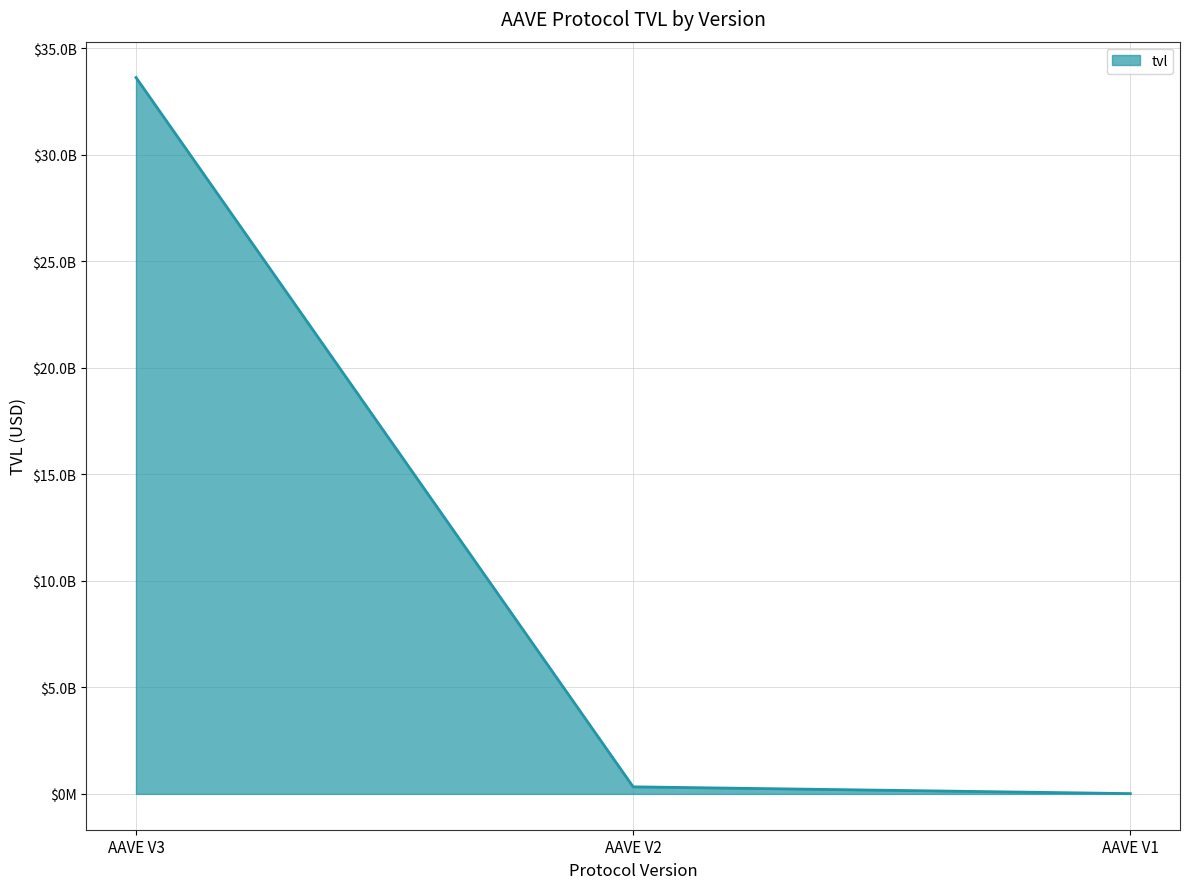

What is the value of the 1st point from the left?

33623456714.1